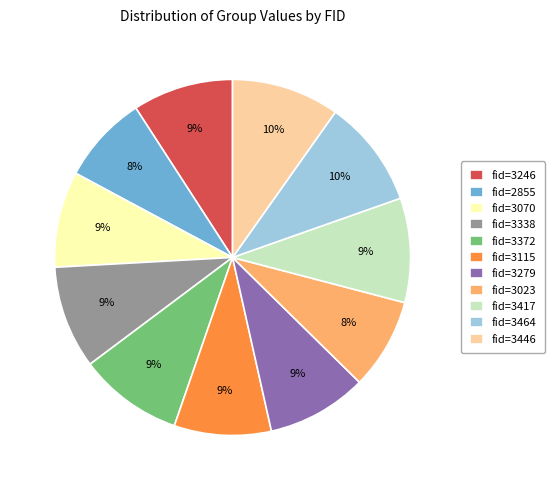

Is there any slice that represents more than half of the pie?

No